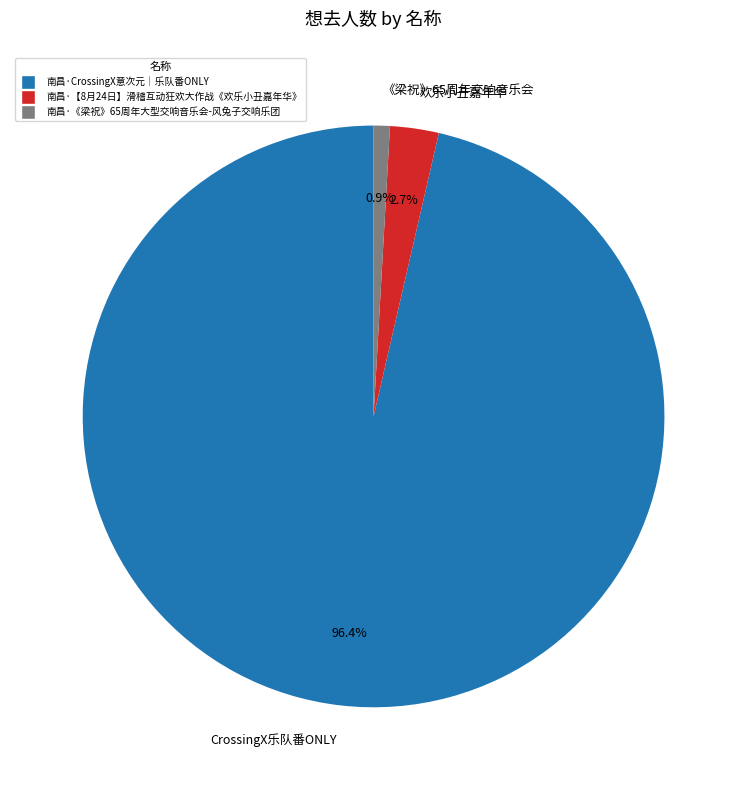

What is the total percentage of 《梁祝》65周年交响音乐会 and CrossingX乐队番ONLY?

97.3%